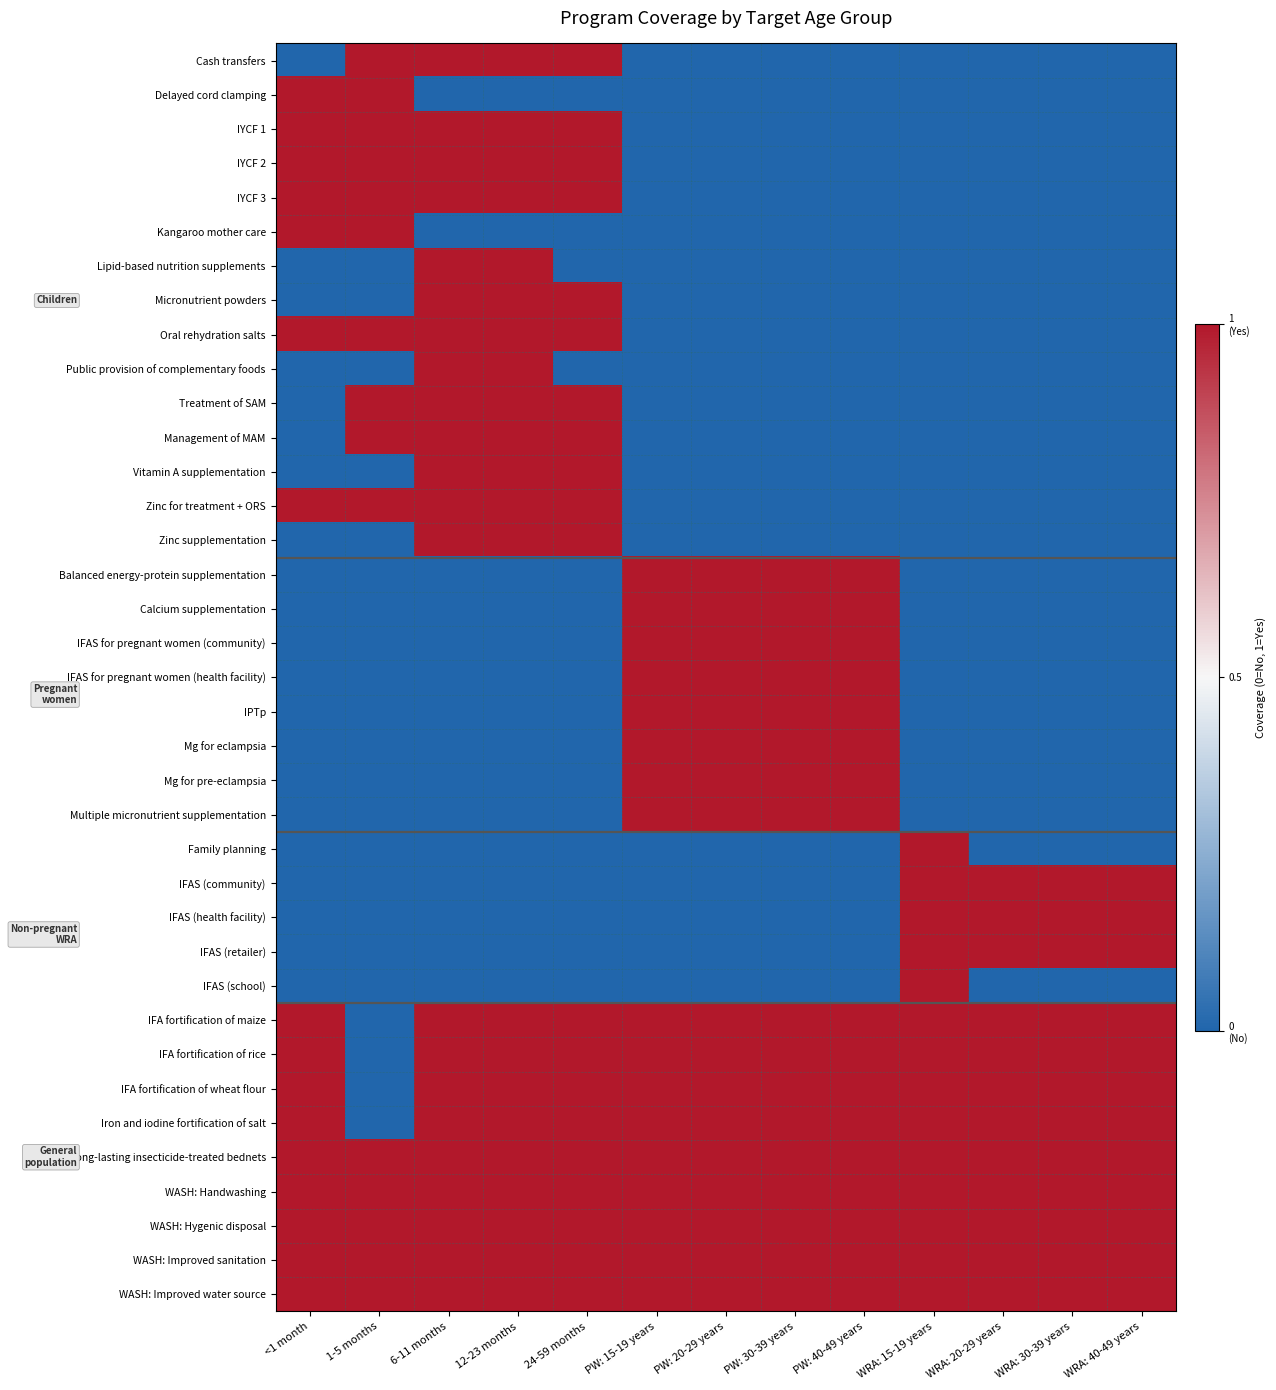

How many data points does each series have?

13